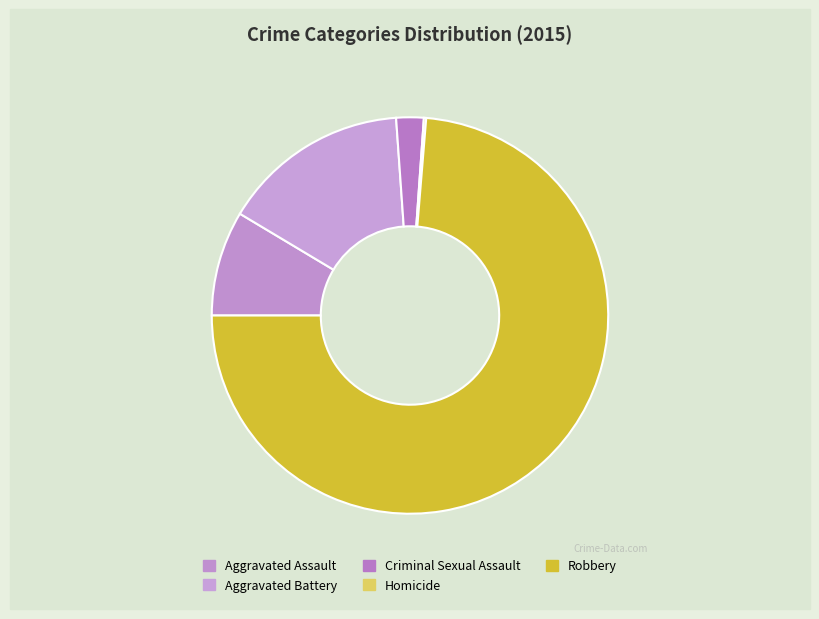

How many segments does this pie chart have?

5